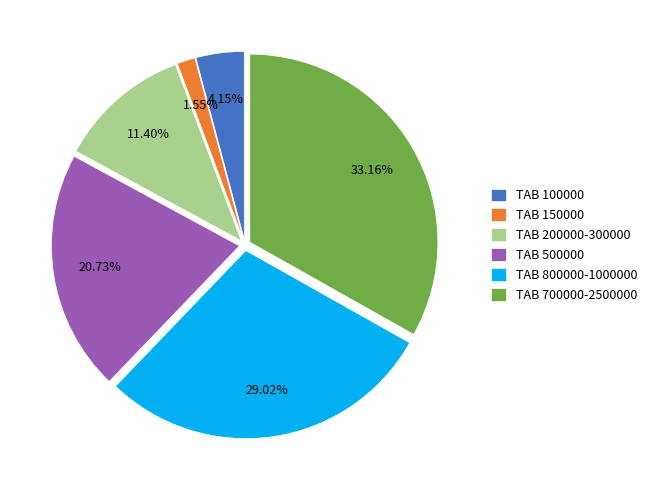

Between TAB 200000-300000 and TAB 700000-2500000, which is larger?

TAB 700000-2500000